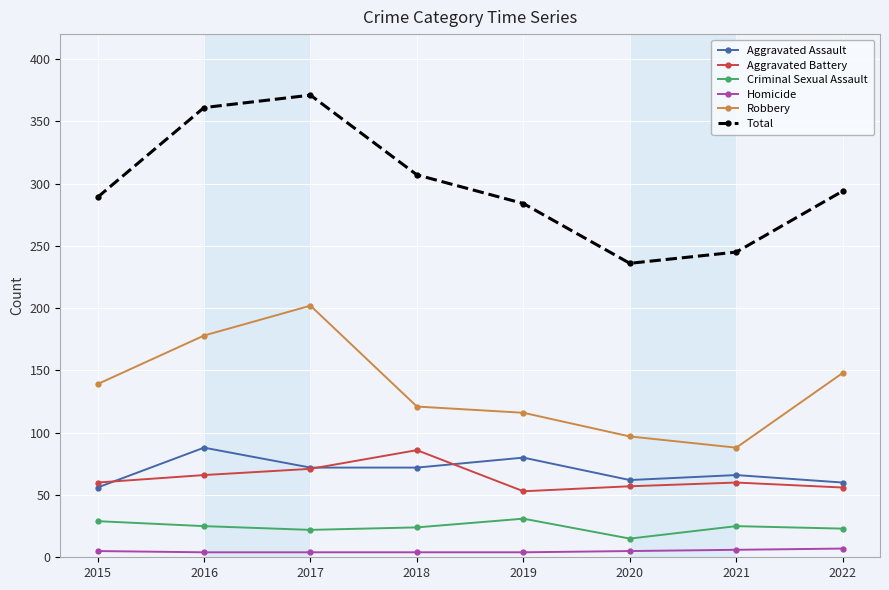

True or false: Total has more than 0 interior local peaks.

True